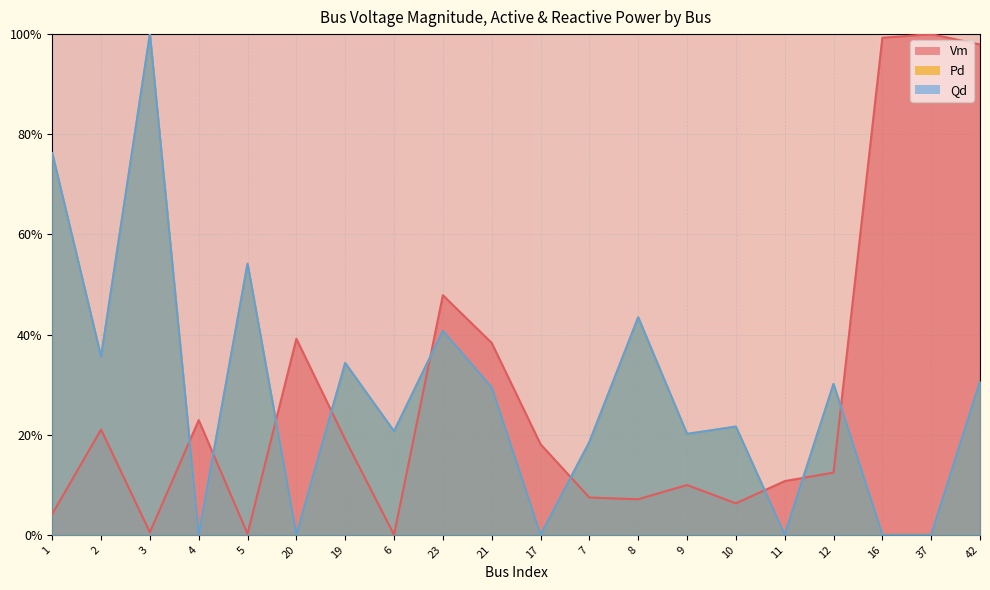

At which label is Qd closest to 0?

4